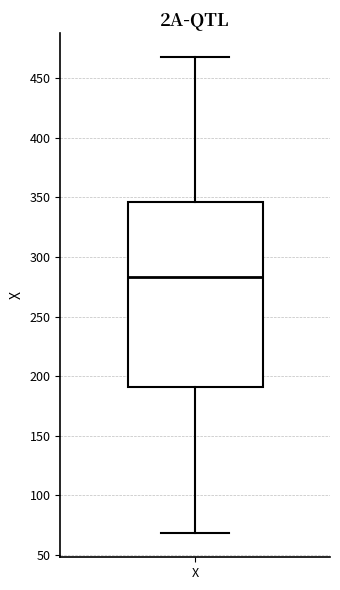

Where is the upper edge of the box for X on the y-axis? The values are not printed on the chart, so give them approximately, as read against the axis.

345